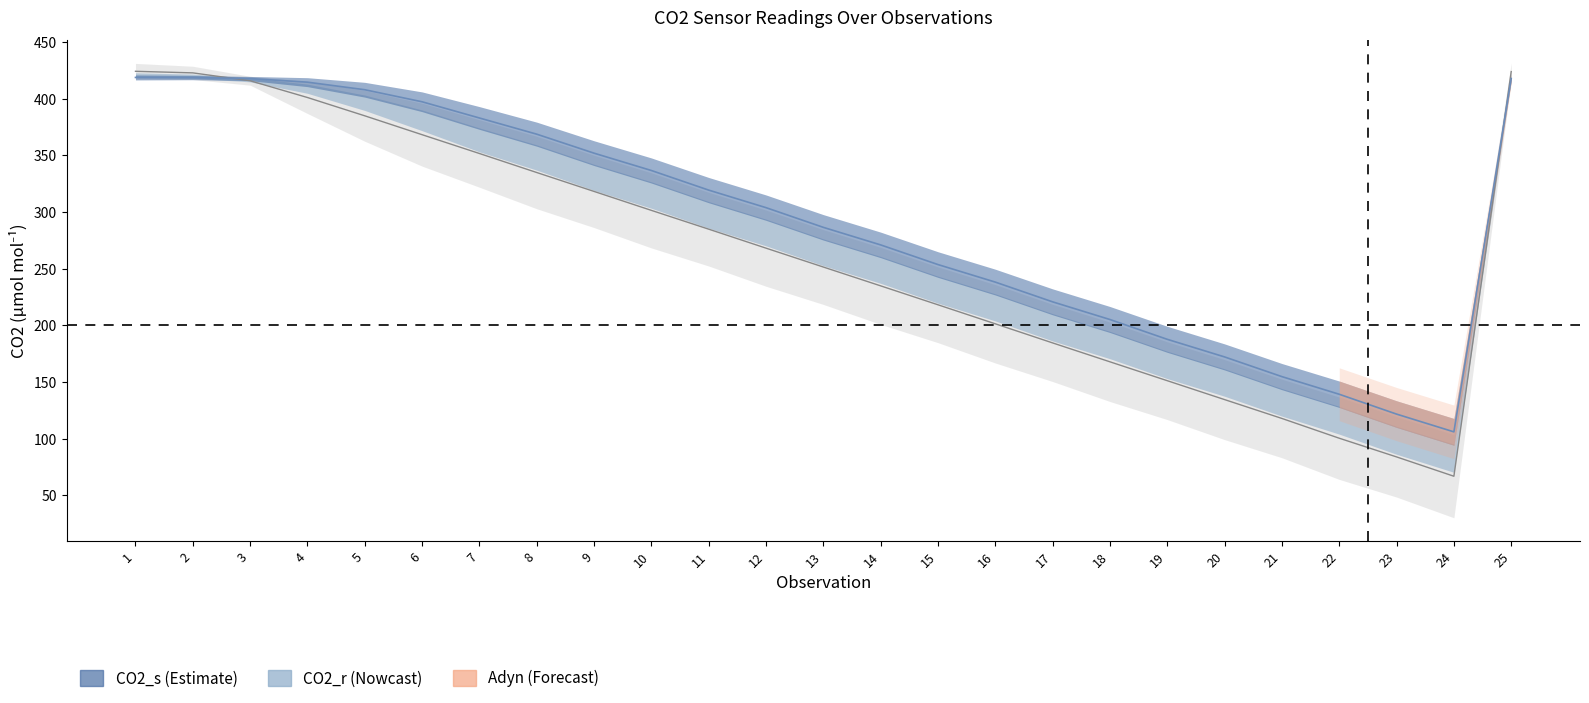

At which category does CO2_s reach its first local valley?

24